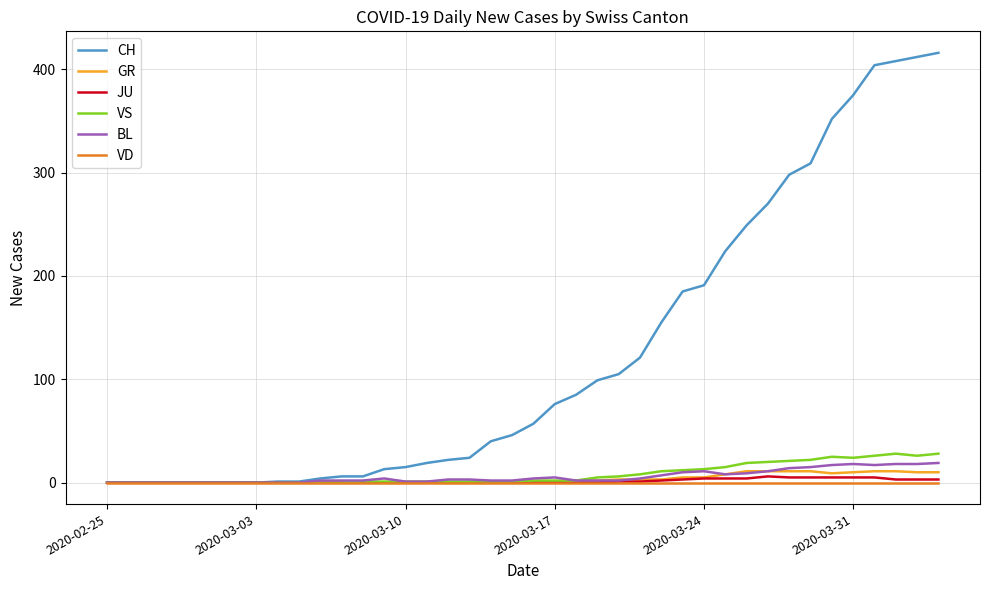

Which series has the largest total across all categories?

CH